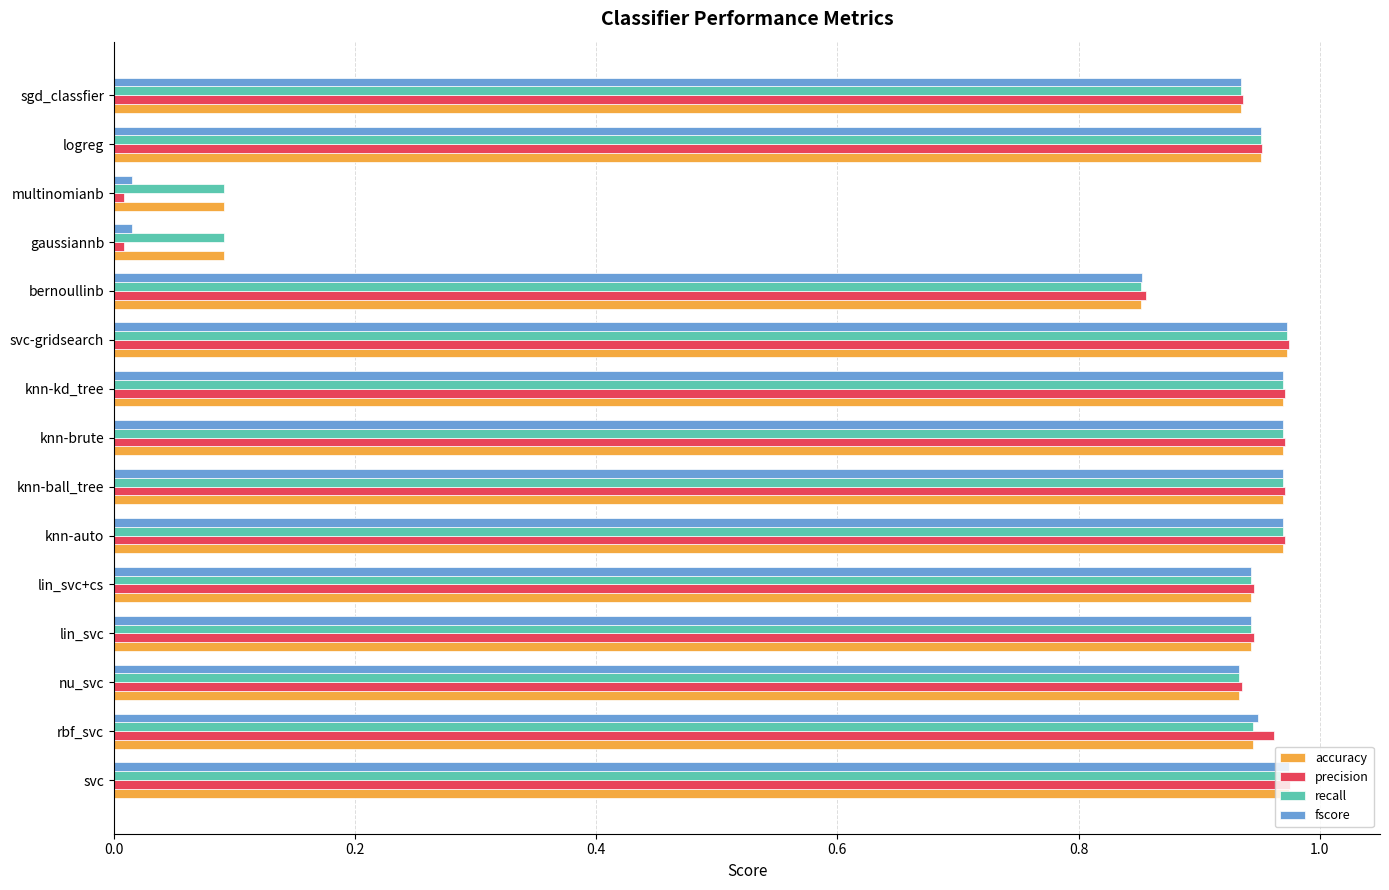

Between gaussiannb and sgd_classfier, which series saw the biggest shift?

precision